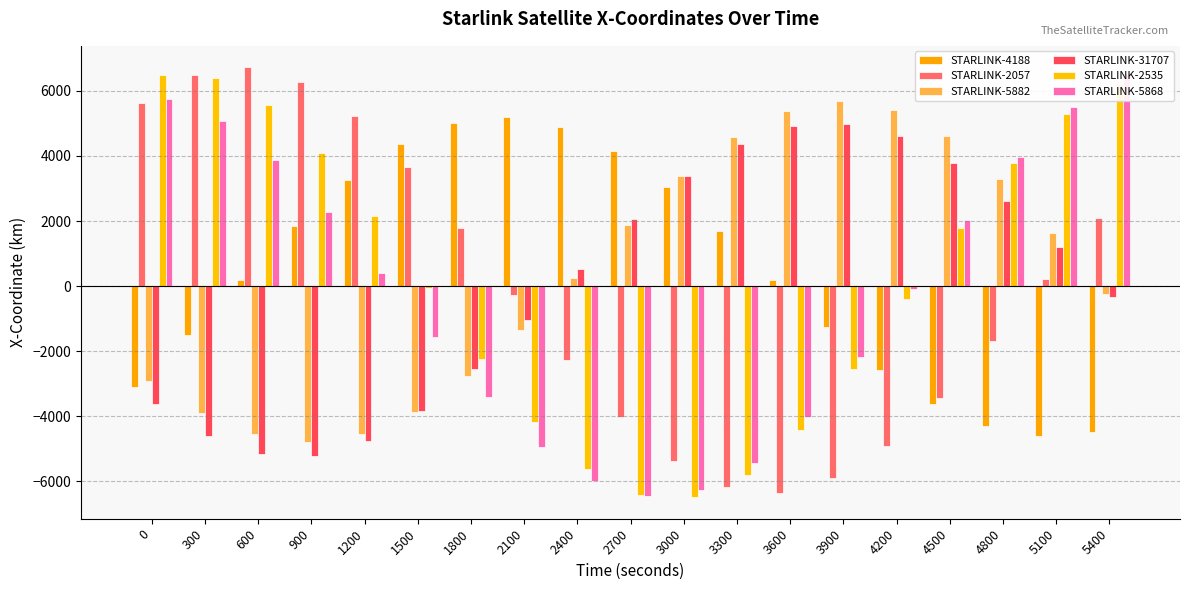

What are all the series names shown in the legend?

STARLINK-4188, STARLINK-2057, STARLINK-5882, STARLINK-31707, STARLINK-2535, STARLINK-5868